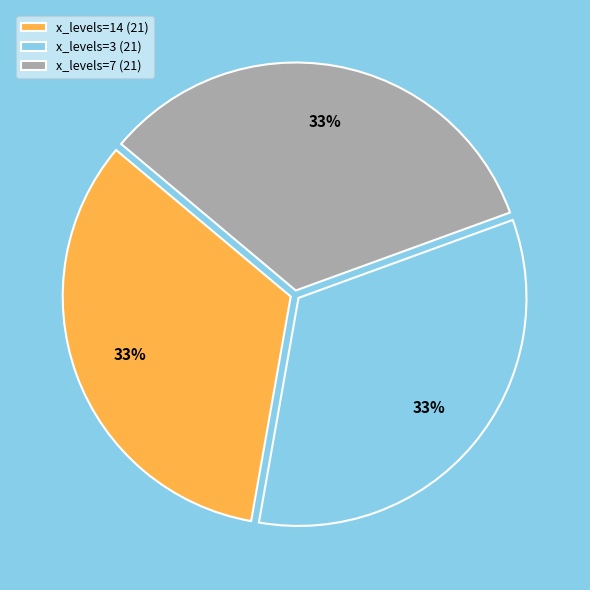

Is there a majority slice in this chart?

No